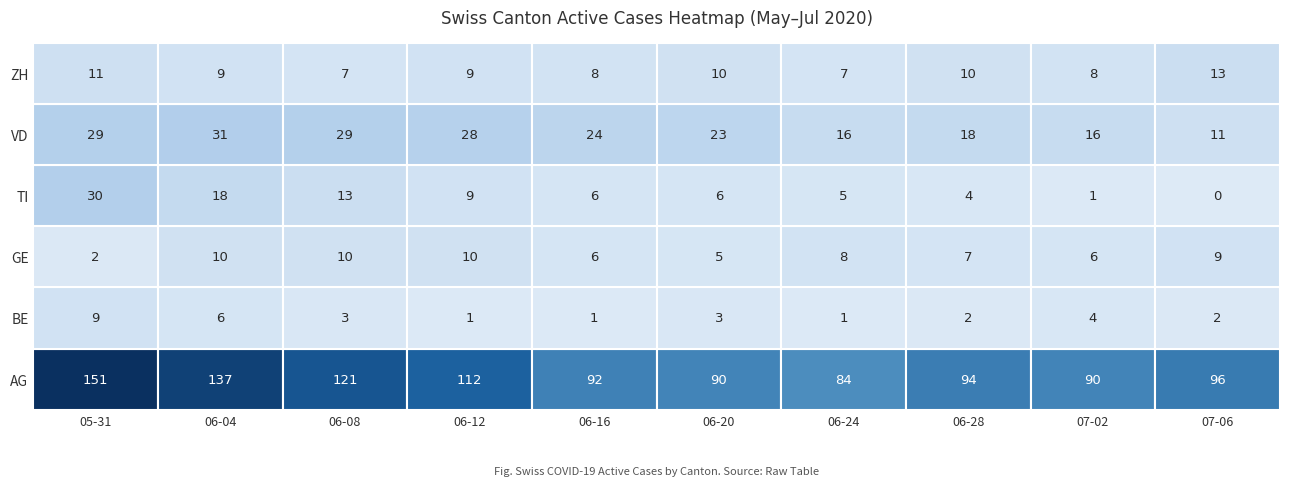

Where does the BE series first go above 3?

2020-05-31